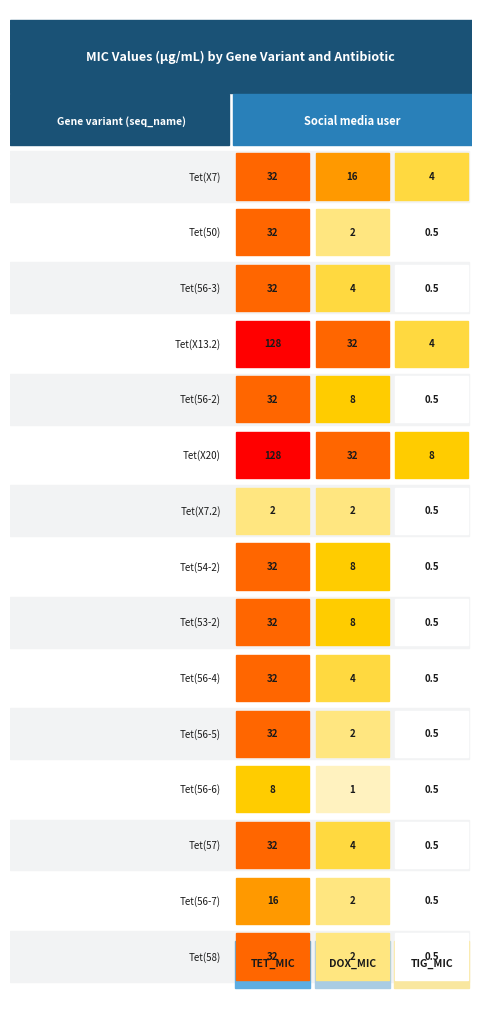

What is the smallest value displayed?

0.5